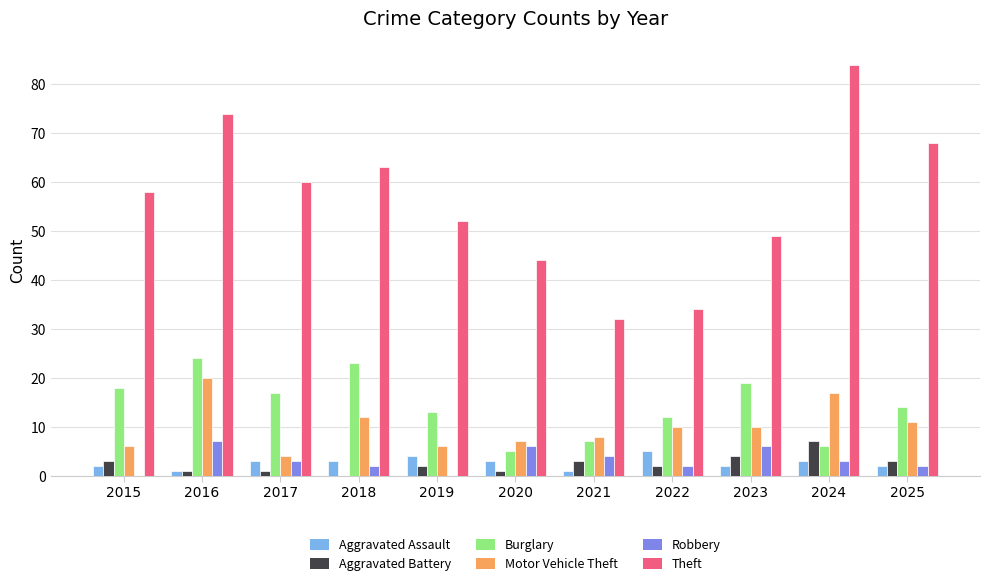

How many groups of bars are there?

11